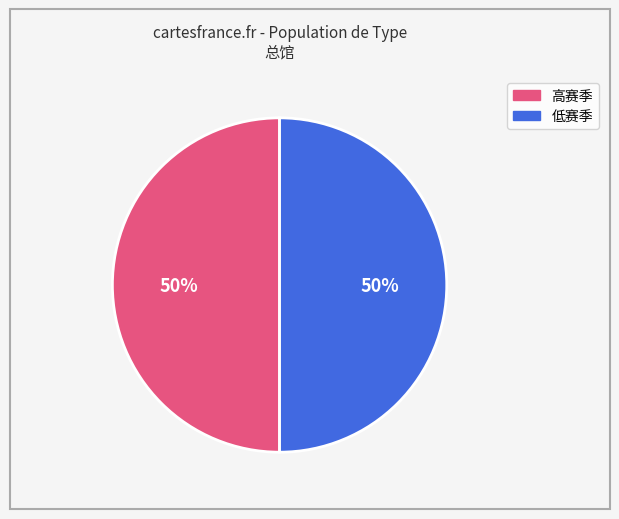

To the nearest percent, what is the average slice percentage?

50%